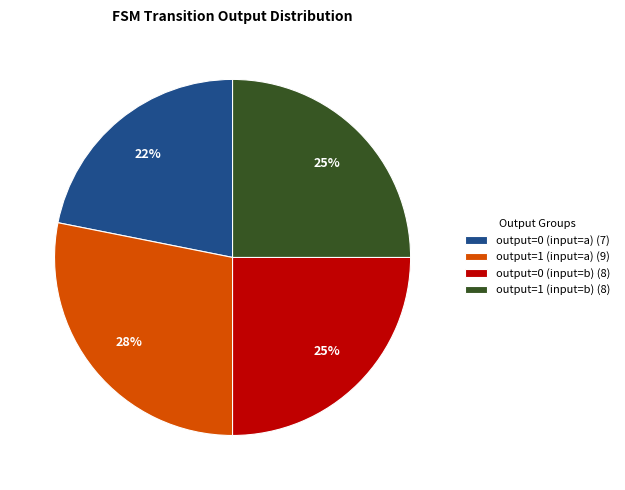

To the nearest percent, what percentage of the pie is output=1 (input=a)?

28%